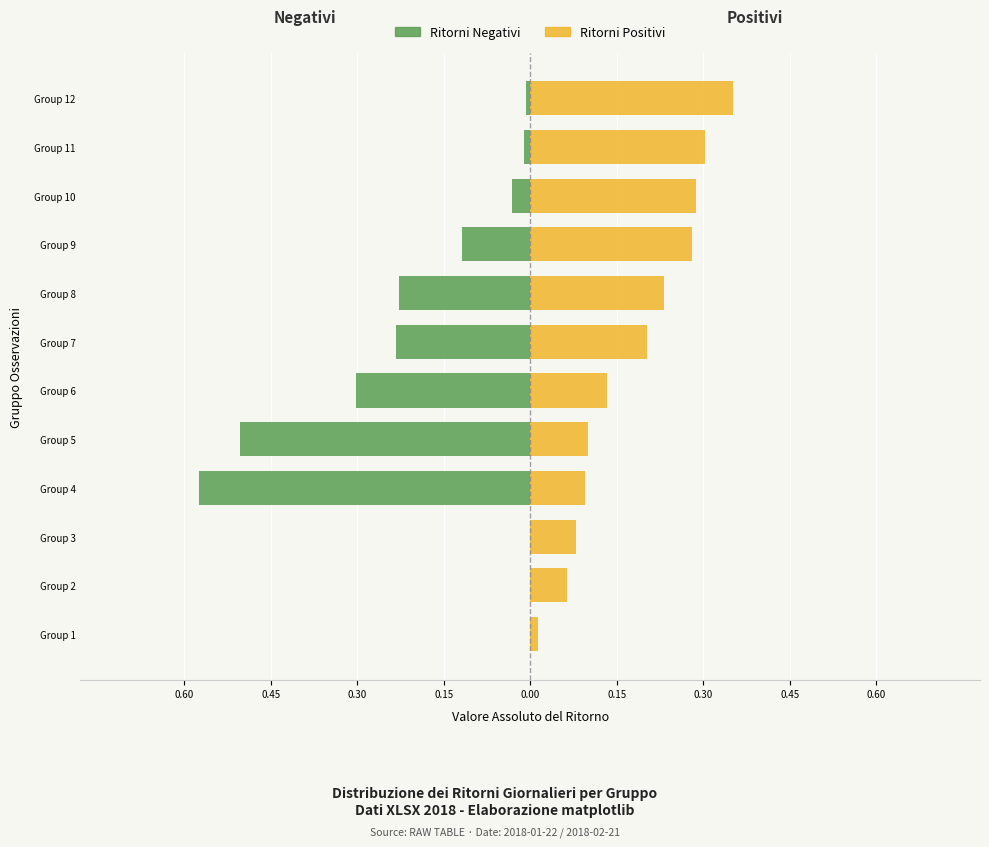

At how many categories does at least one series exceed 0?

12